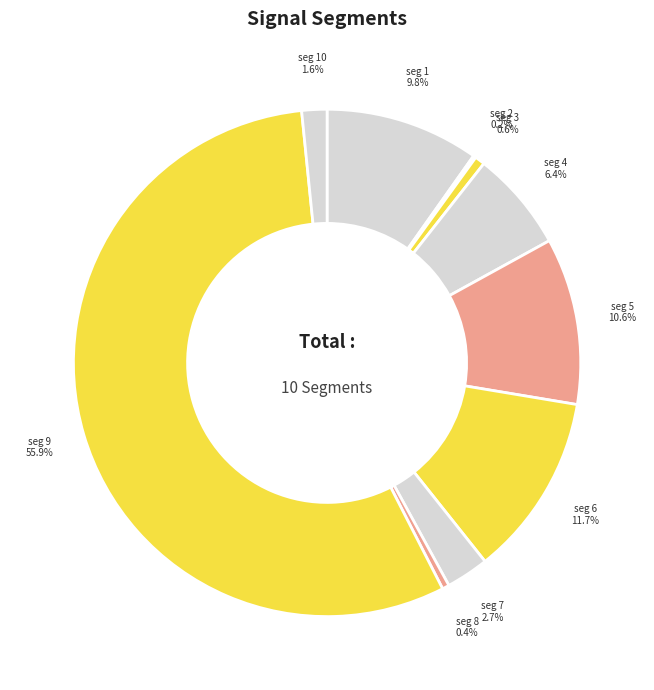

How much of the chart is everything except seg 10?

98.4%